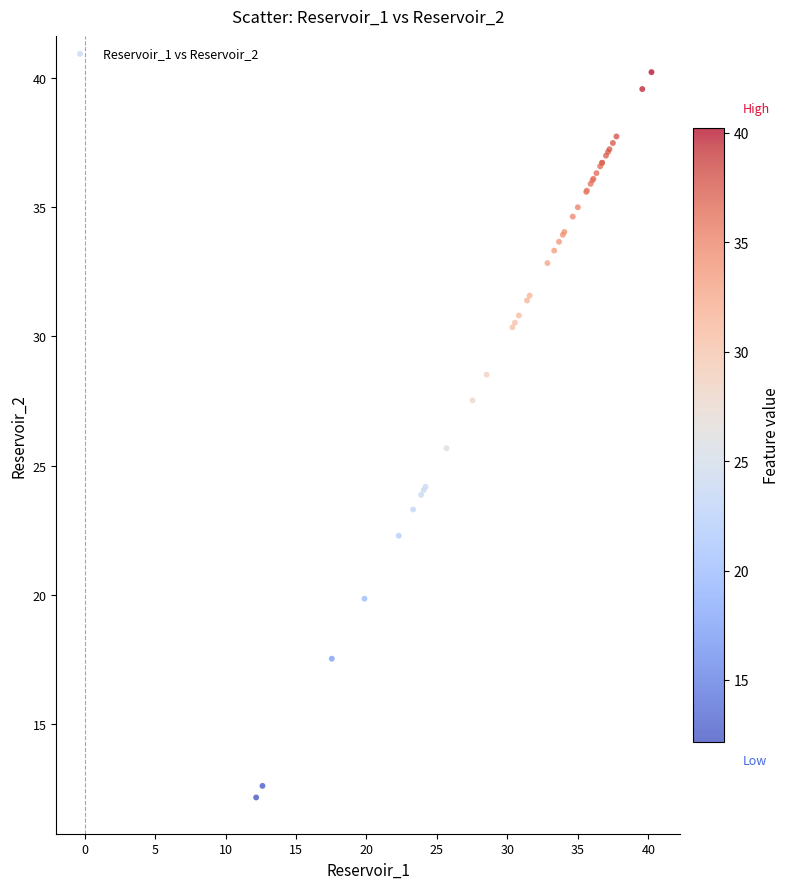

What Y value in the scatter plot is closest to 26?

25.7